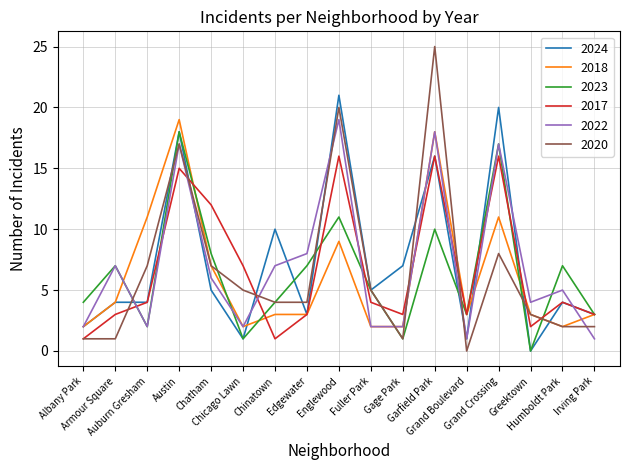

What is the maximum value shown in the chart?

25